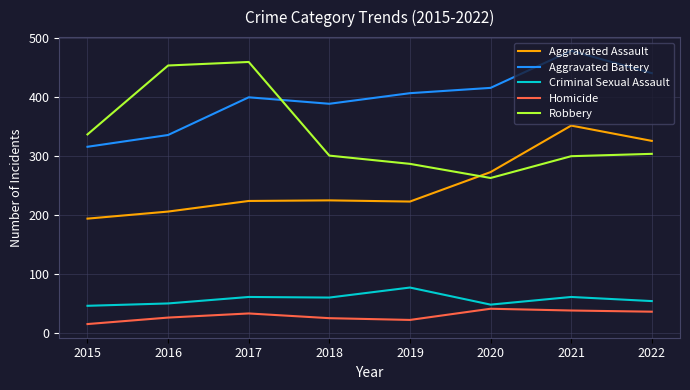

Is it true that Aggravated Assault equals 58 at 2018?

False